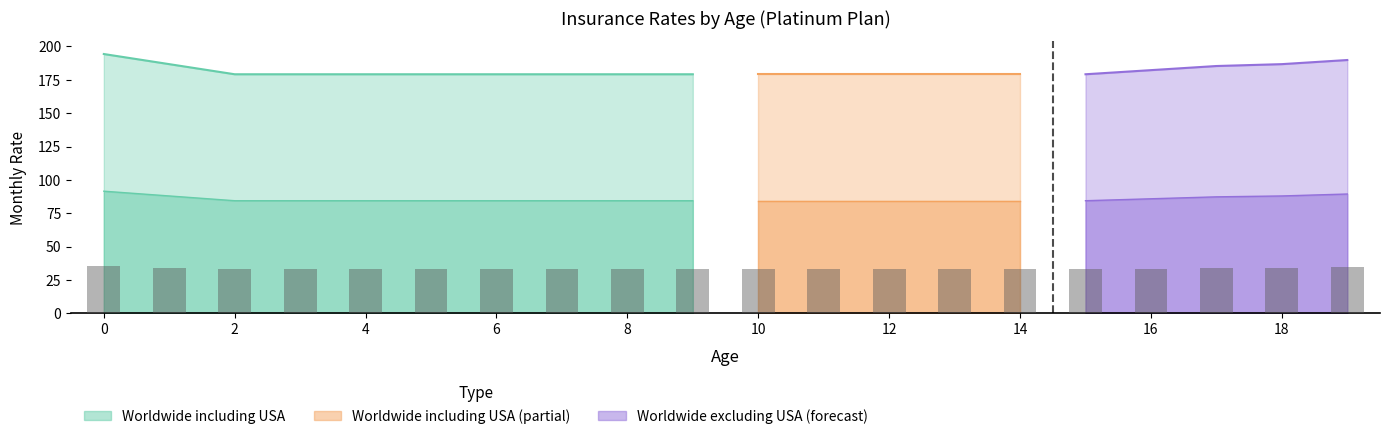

Rank the categories by value from lowest to highest.

2, 3, 4, 5, 6, 7, 8, 9, 10, 11, 12, 13, 14, 15, 16, 17, 1, 18, 19, 0